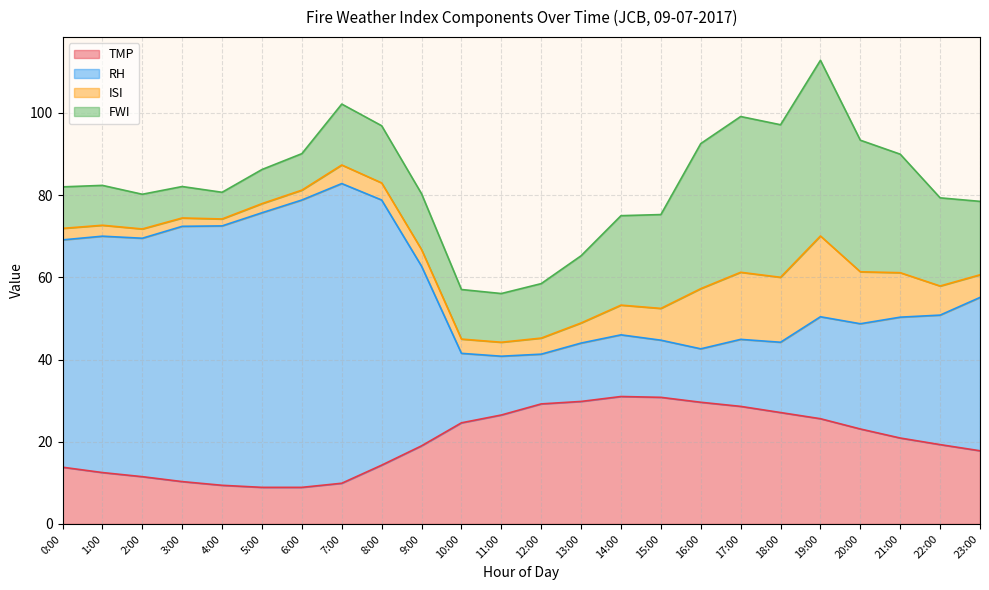

At which category is the sum across all series the highest?

19:00